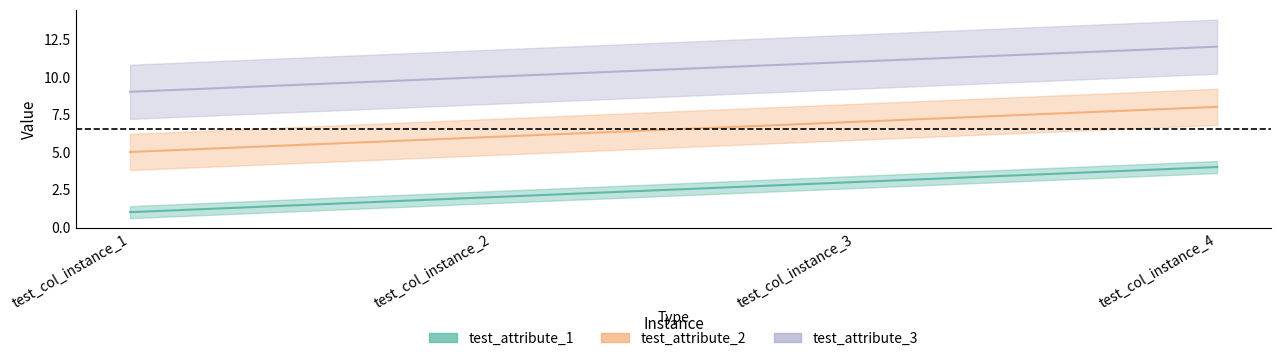

List the labels in order of test_attribute_1 value, largest first.

test_col_instance_4, test_col_instance_3, test_col_instance_2, test_col_instance_1